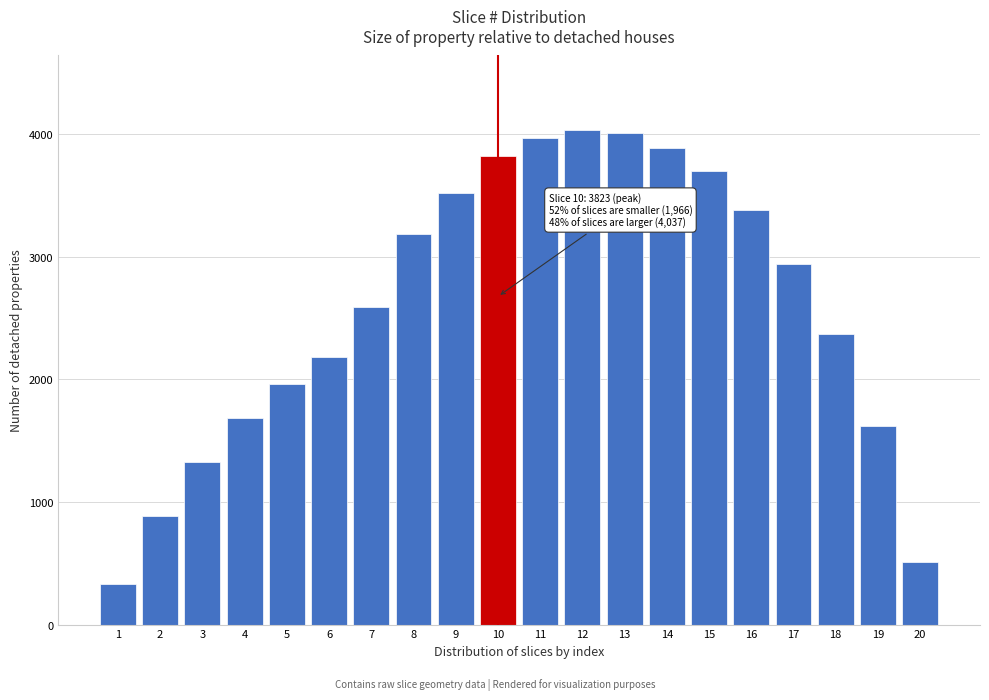

Reading right to left, list all the values displayed in this chart.

20=514.4	19=1620.7	18=2369.5	17=2938.4	16=3382.6	15=3703.8	14=3889.9	13=4007.4	12=4036.5	11=3972.5	10=3823.1	9=3523.4	8=3189.9	7=2589.6	6=2183.4	5=1966.2	4=1683.7	3=1327.0	2=882.8	1=329.0